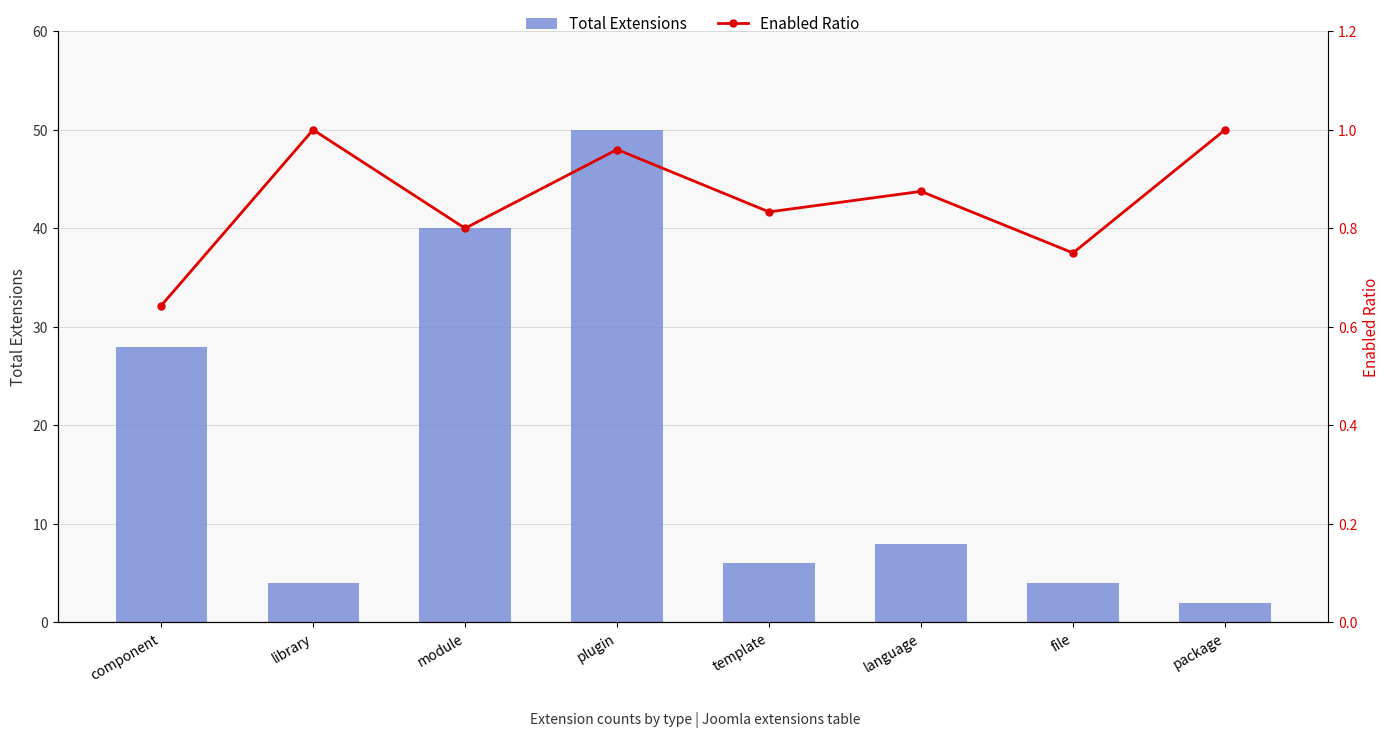

What is the difference between the maximum and minimum values in the Enabled Ratio series?

0.4